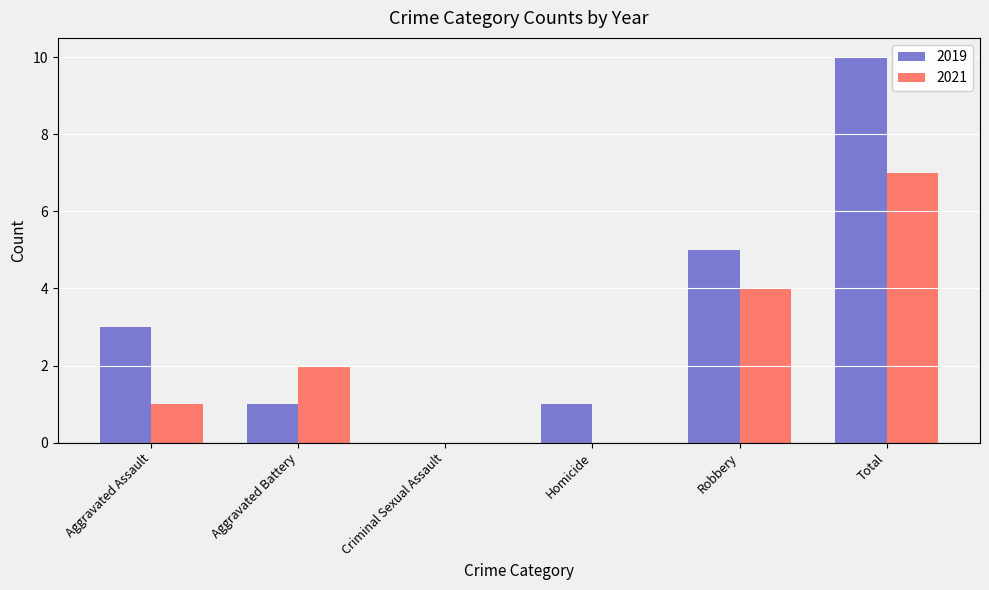

What is the sum of all 2019 values?

20